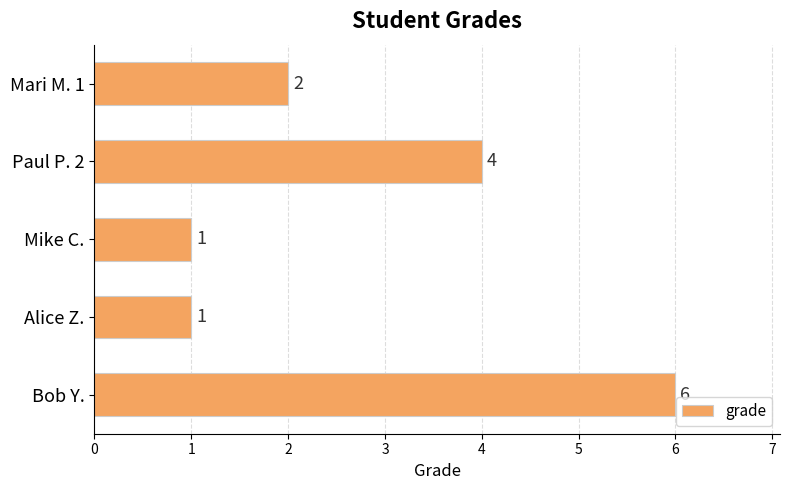

What is the difference between the maximum and minimum values?

5